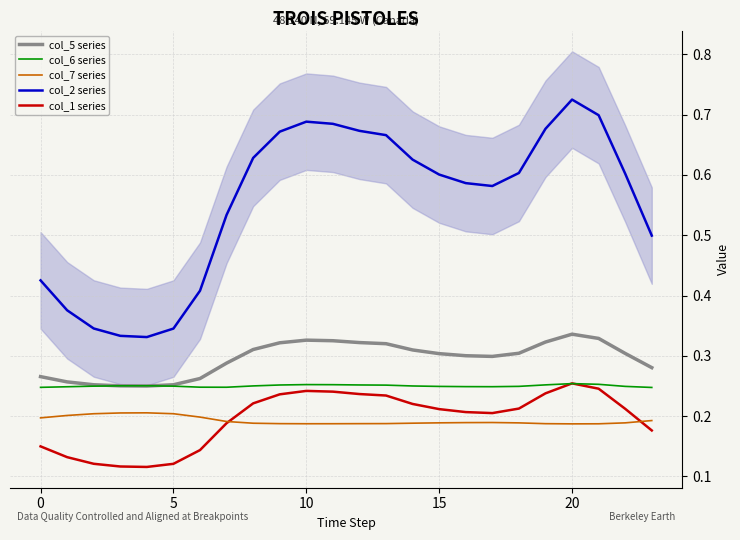

How many col_6 series values are between 0 and 1?

24